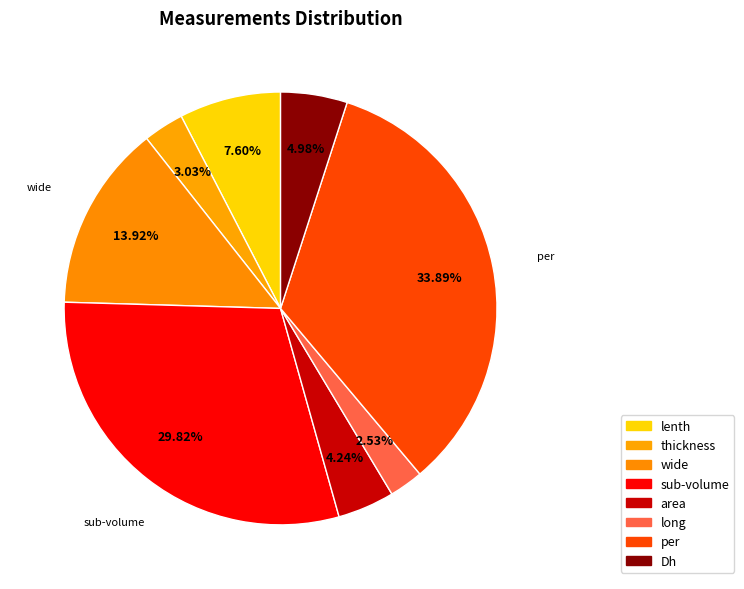

What percentage is the lenth slice, to the nearest percent?

8%